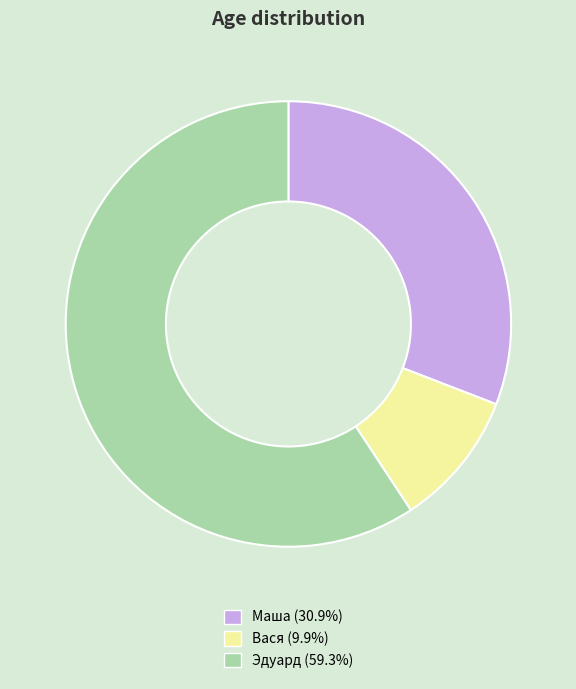

Does Эдуард (59.3%) account for over 50% of the chart?

Yes